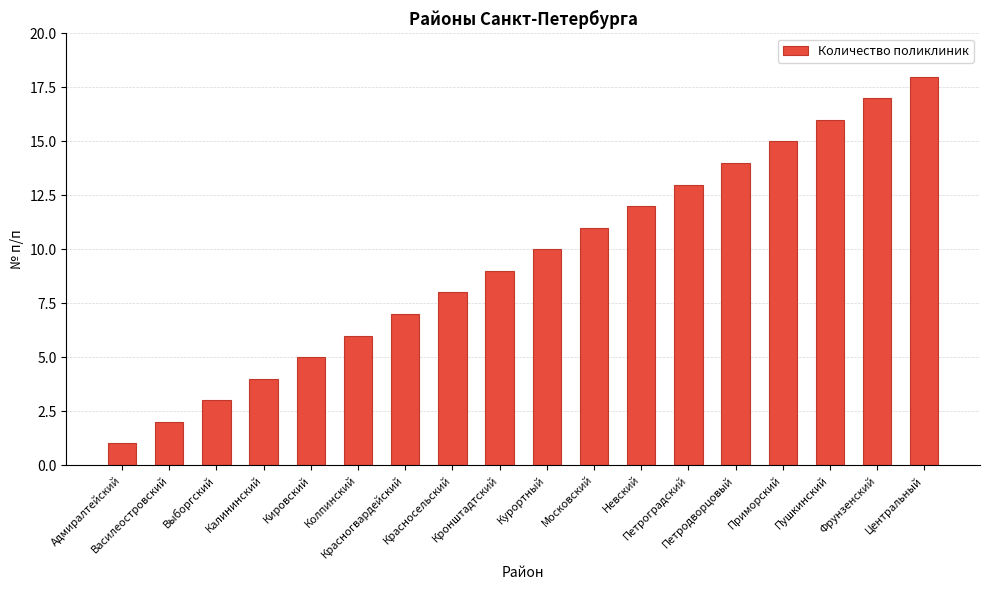

What is the label of the 12th bar from the right?

Красногвардейский